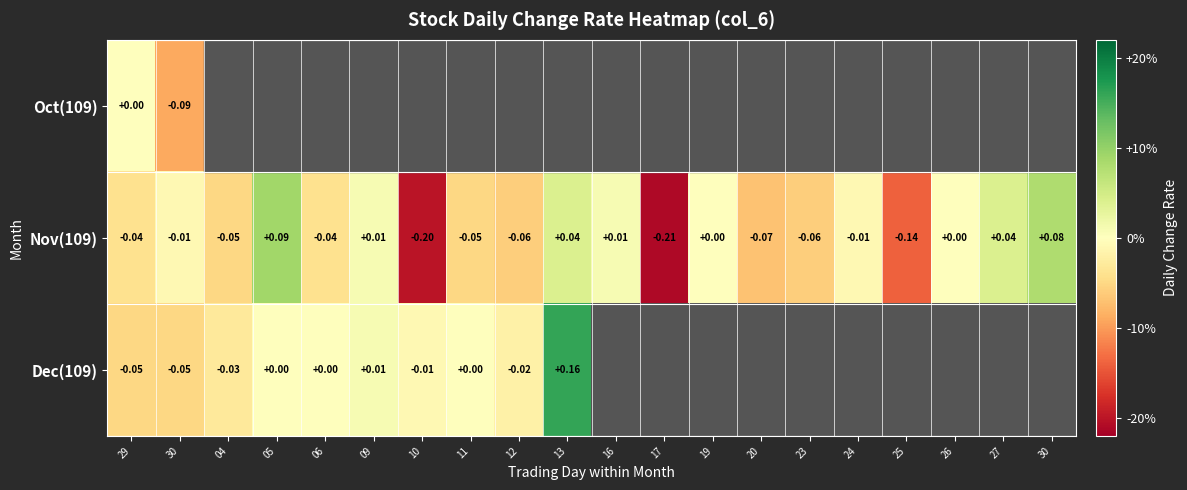

How many values in the Nov(109) series are below 0?

12